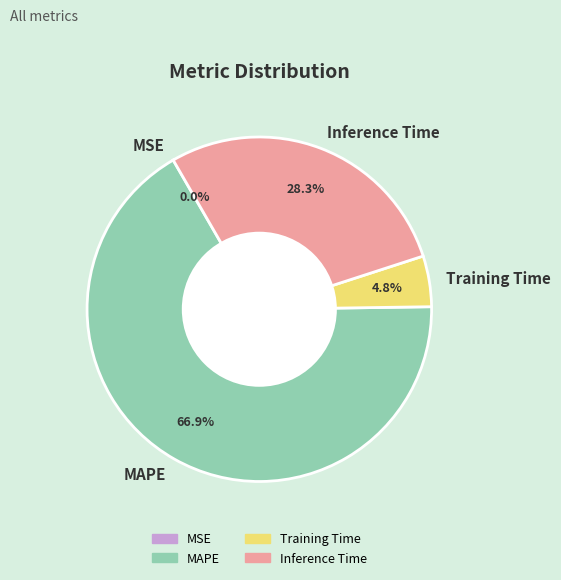

Is the sum of MAPE and Inference Time greater than half?

Yes